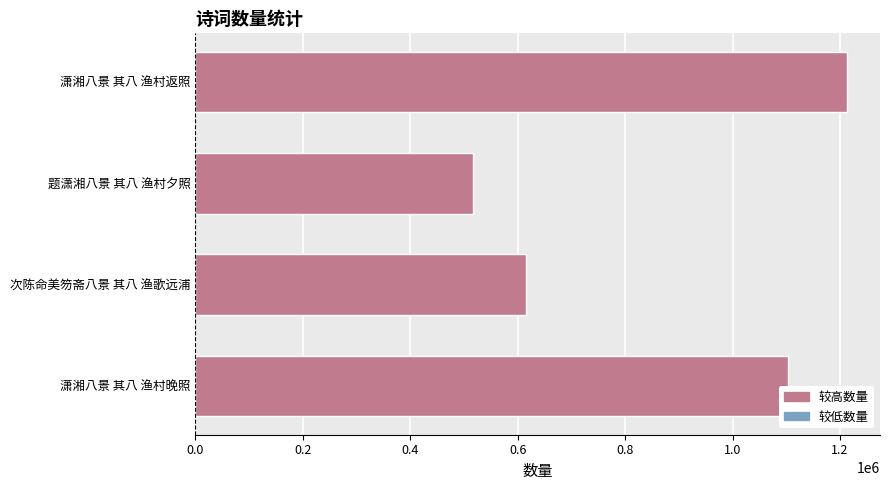

What is the difference between the maximum and minimum values?

697019